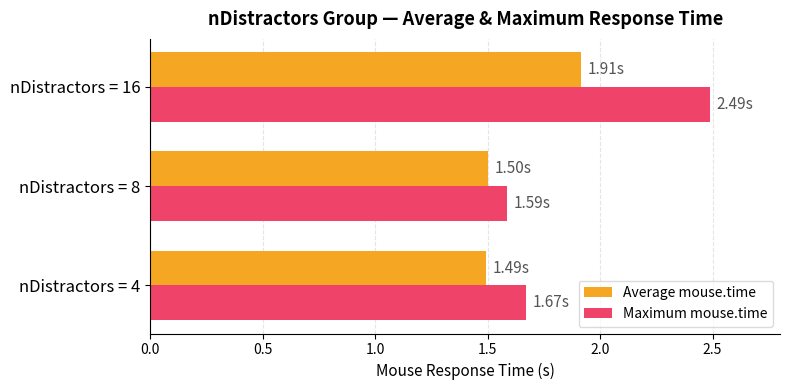

Which series has the largest total across all categories?

Maximum mouse.time